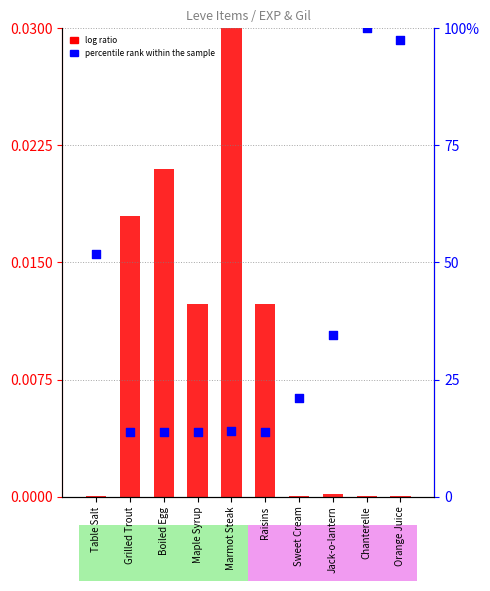

At how many categories does at least one series exceed 64?

2